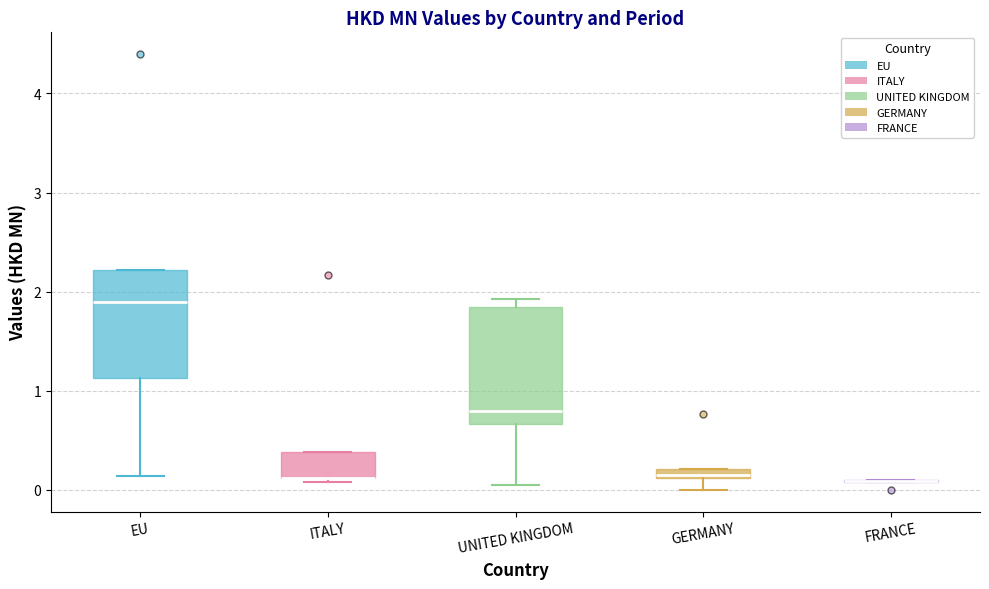

Where is the lower edge of the box for ITALY on the y-axis? The values are not printed on the chart, so give them approximately, as read against the axis.

0.1